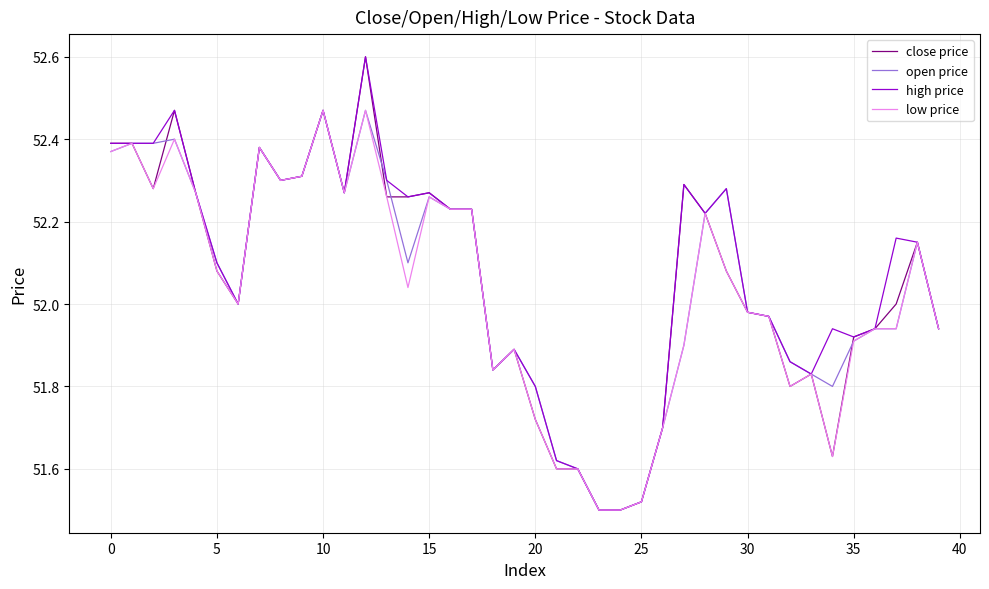

What is the maximum value for close price?

52.6